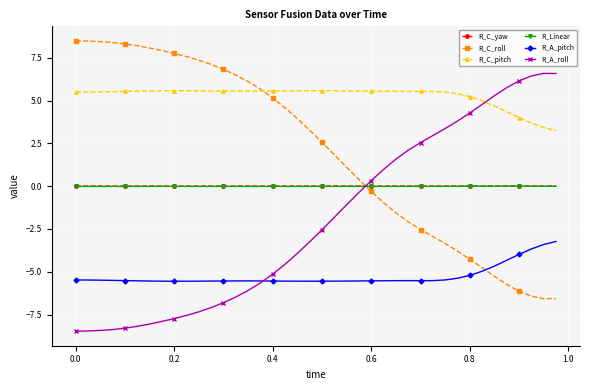

What is the minimum value for R_A_pitch?

-5.6